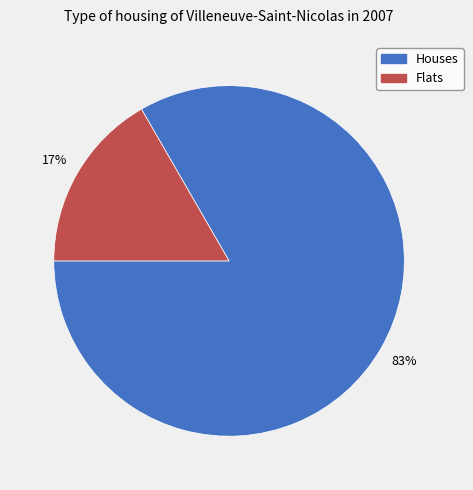

Which category has the smallest portion of the pie?

Flats